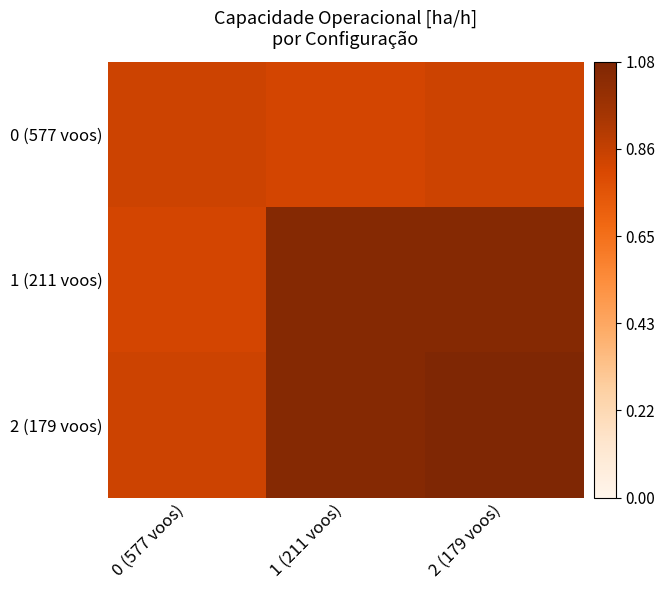

List the series in order of their peak value, highest first.

2 (179 voos), 1 (211 voos), 0 (577 voos)